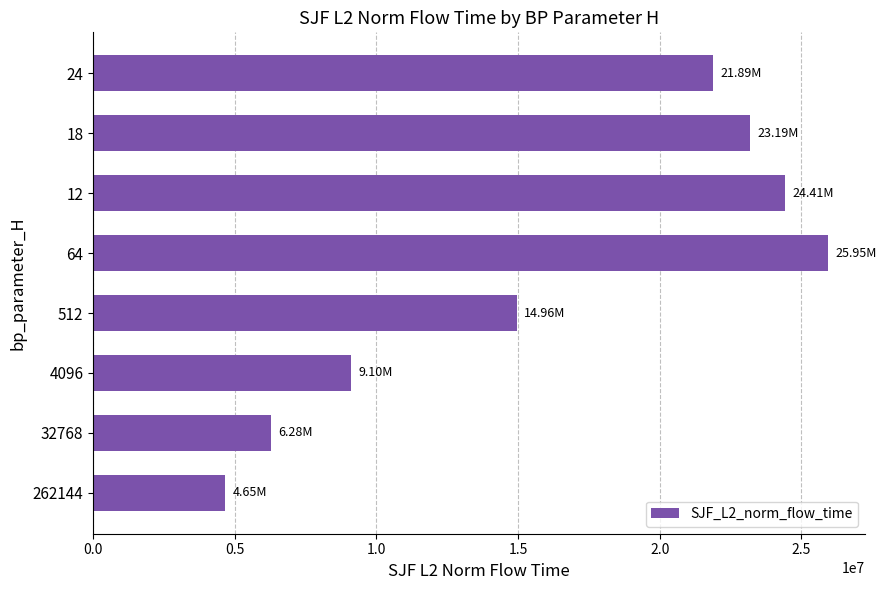

Which has a higher value, 32768 or 64?

64